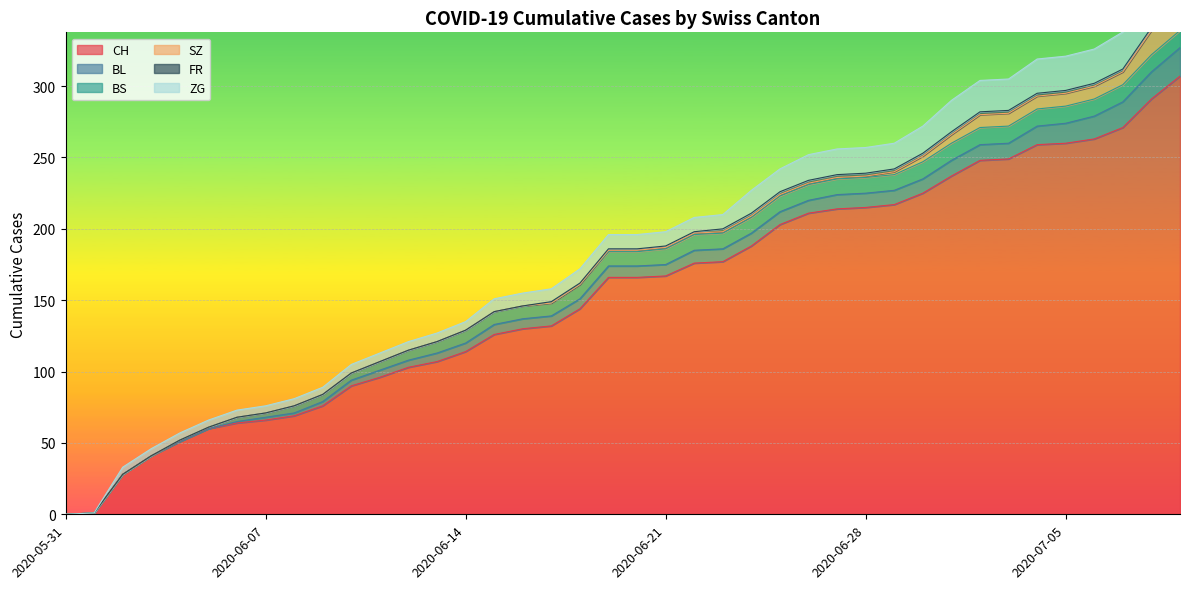

Is the value of ZG at 2020-06-30 greater than the value of BL at 2020-06-05?

Yes